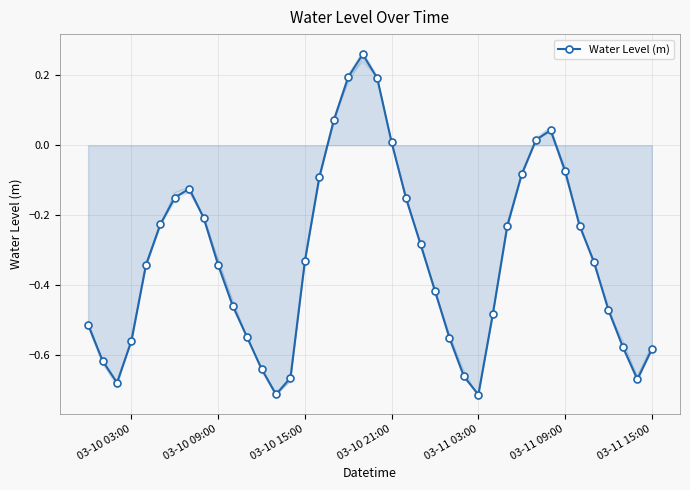

Read the value at 16.

-0.1